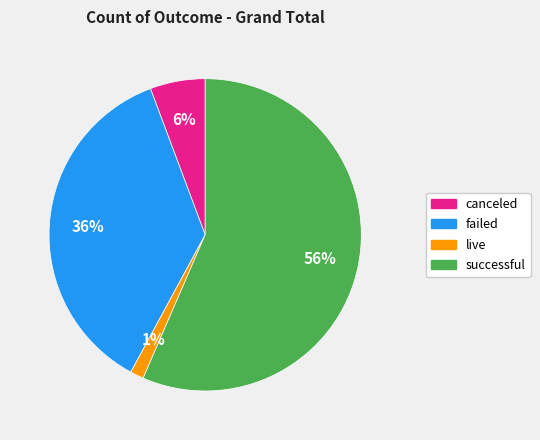

Which category has the biggest portion of the pie?

successful